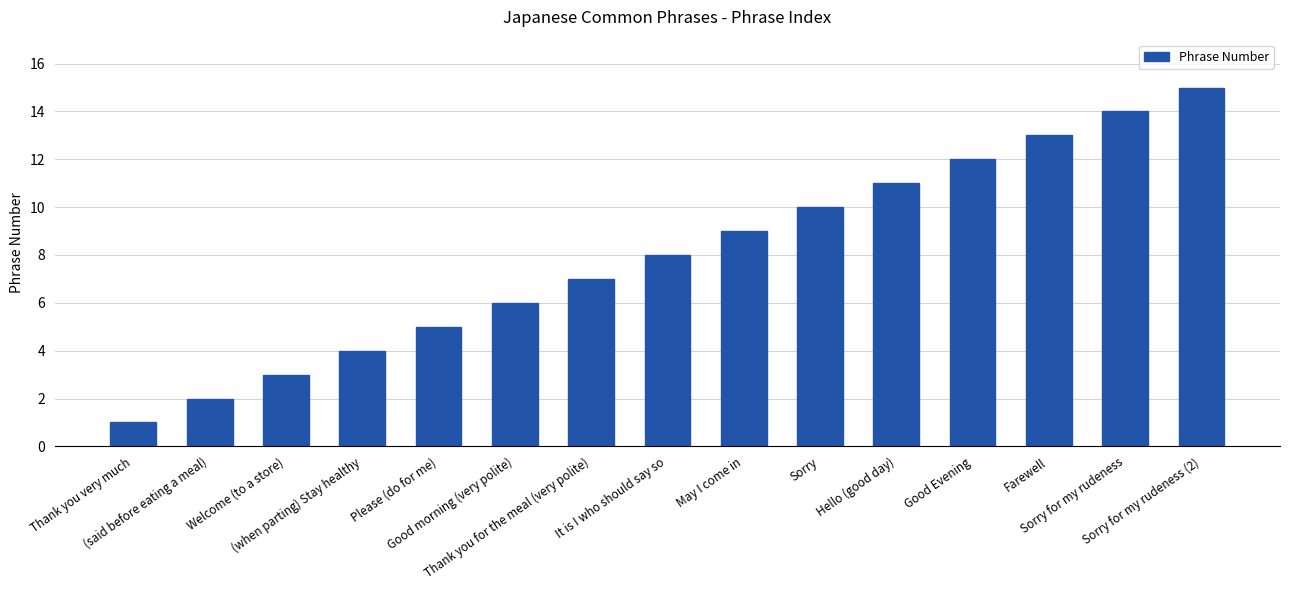

What is the value of the 3rd bar from the left?

3